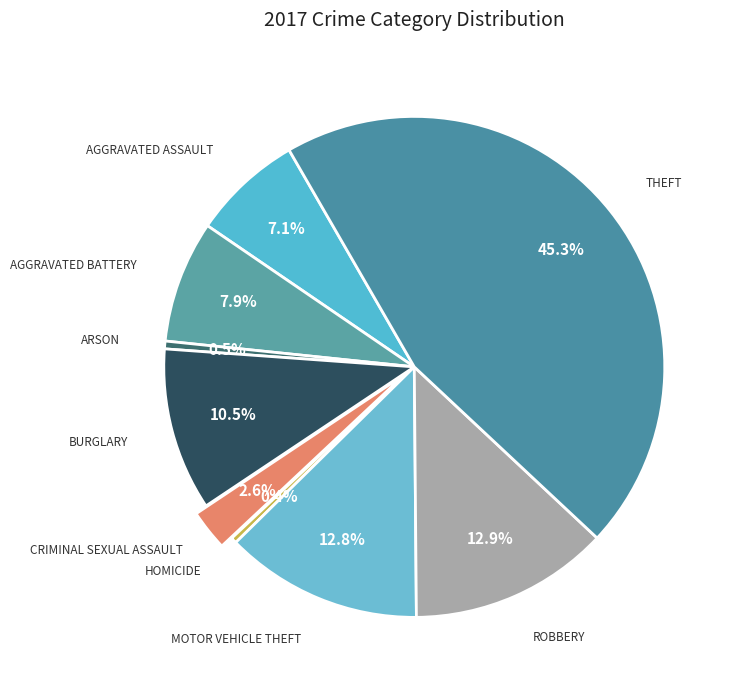

How many segments does this pie chart have?

9